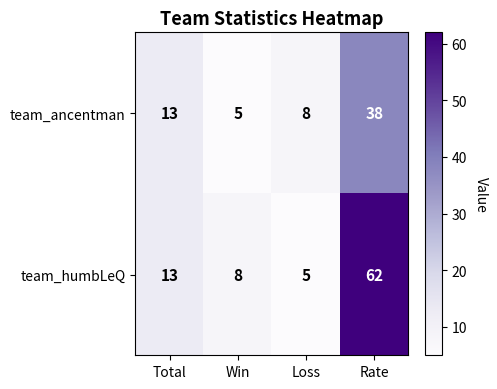

What is the approximate value of team_humbLeQ at Win, to the nearest 10?

10